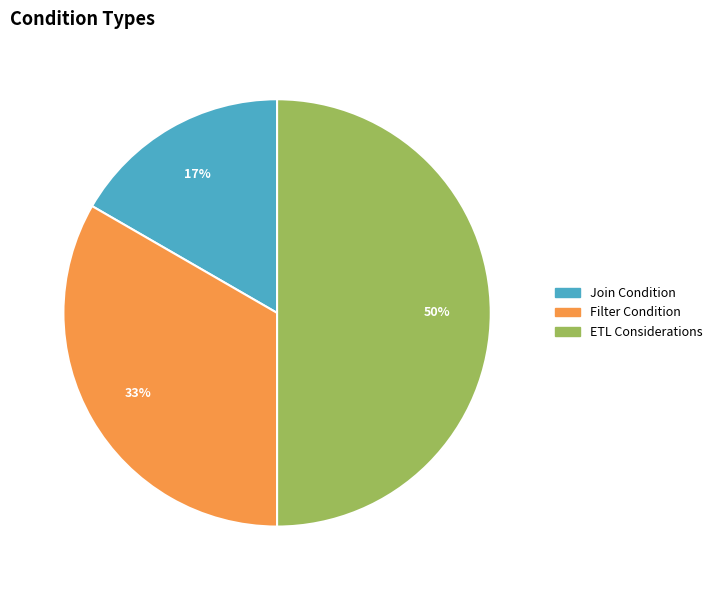

Which slice is the largest?

ETL Considerations